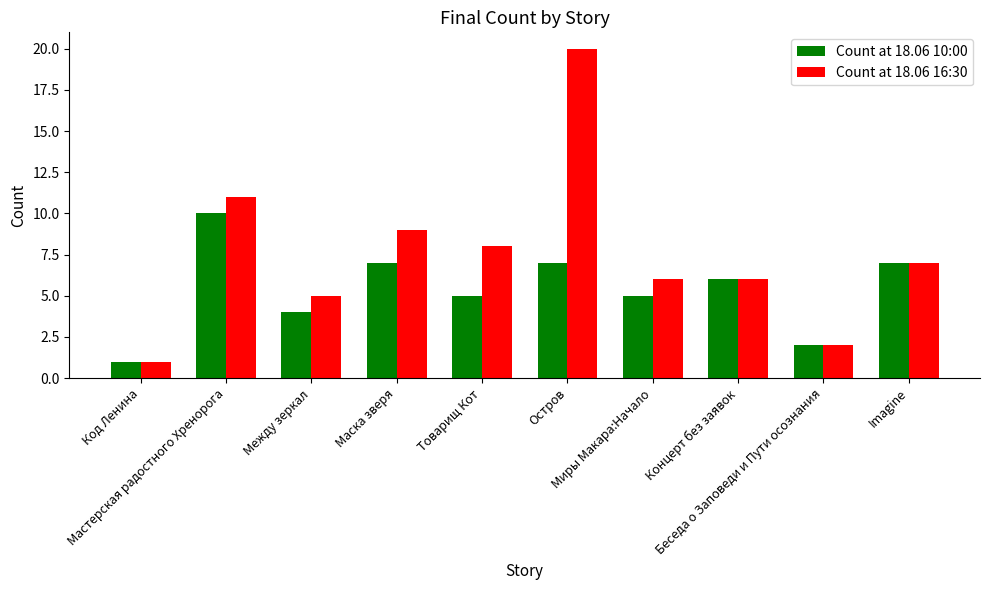

What is the difference between the highest and lowest values at Миры Макара:Начало?

1